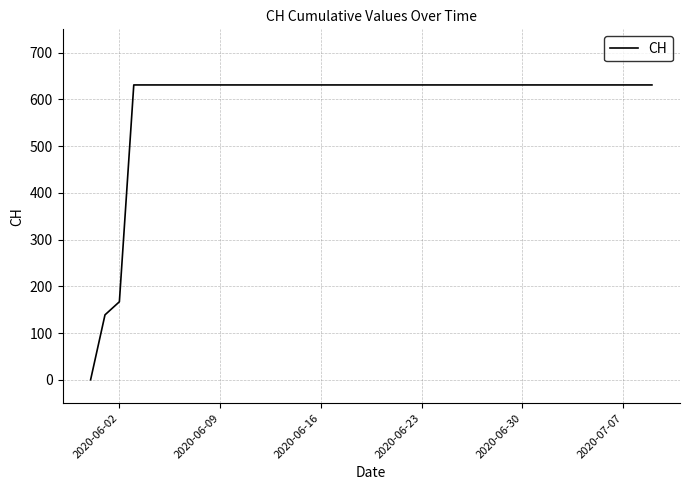

Reading left to right, what are all the values shown in this chart?

0	139	167	631	631	631	631	631	631	631	631	631	631	631	631	631	631	631	631	631	631	631	631	631	631	631	631	631	631	631	631	631	631	631	631	631	631	631	631	631